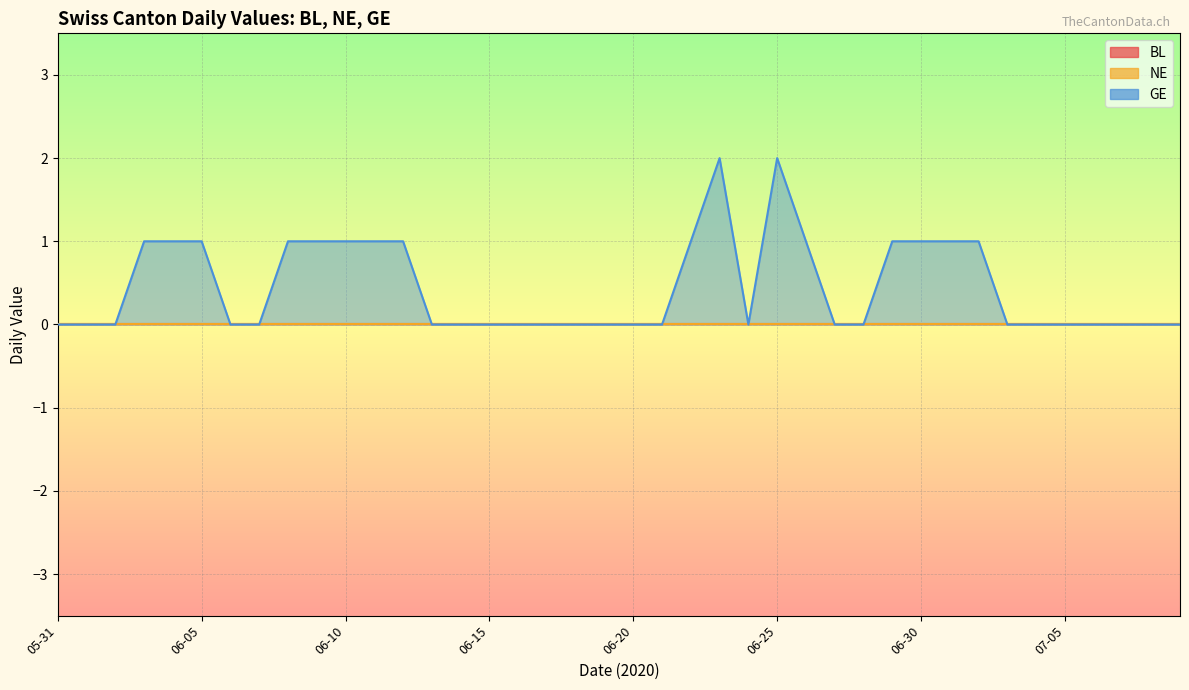

Which label corresponds to the largest value in the chart?

2020-06-23